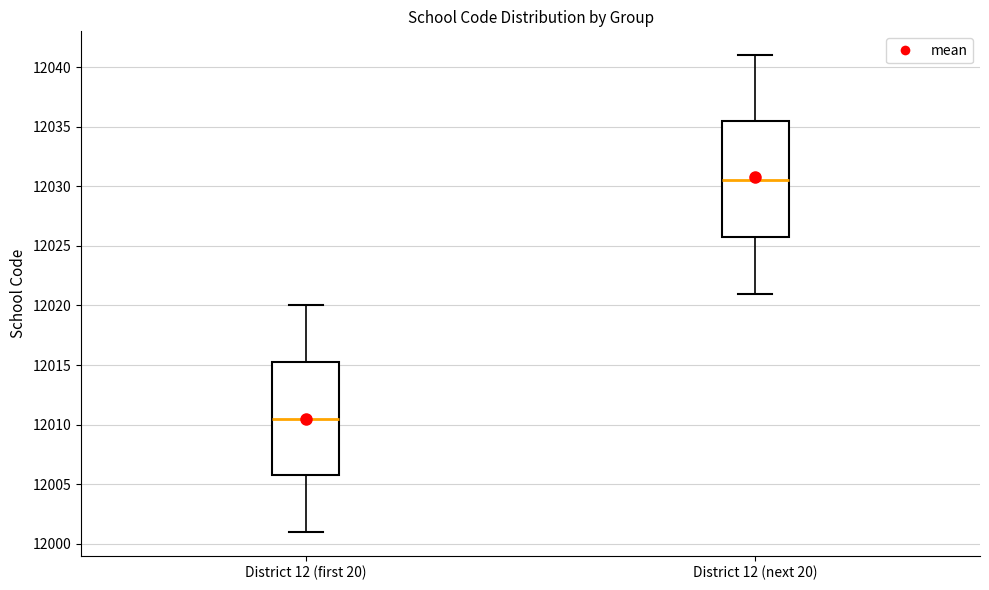

Where does the lower whisker of the box for District 12 (next 20) end on the y-axis? The values are not printed on the chart, so give them approximately, as read against the axis.

12021.0